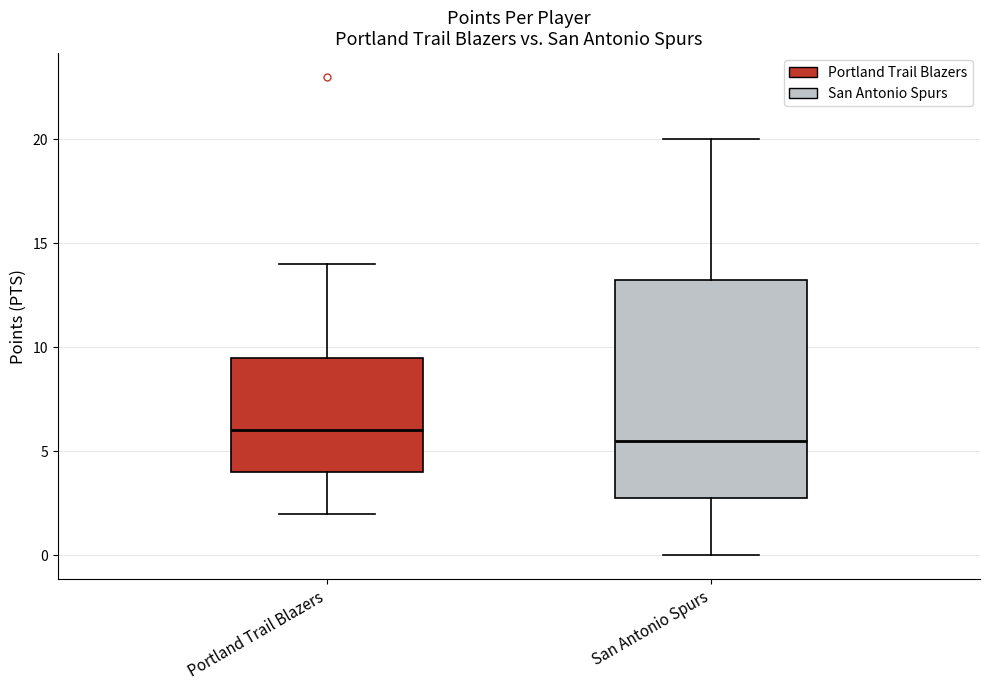

Where does the lower whisker of the box for Portland Trail Blazers end on the y-axis? The values are not printed on the chart, so give them approximately, as read against the axis.

2.0